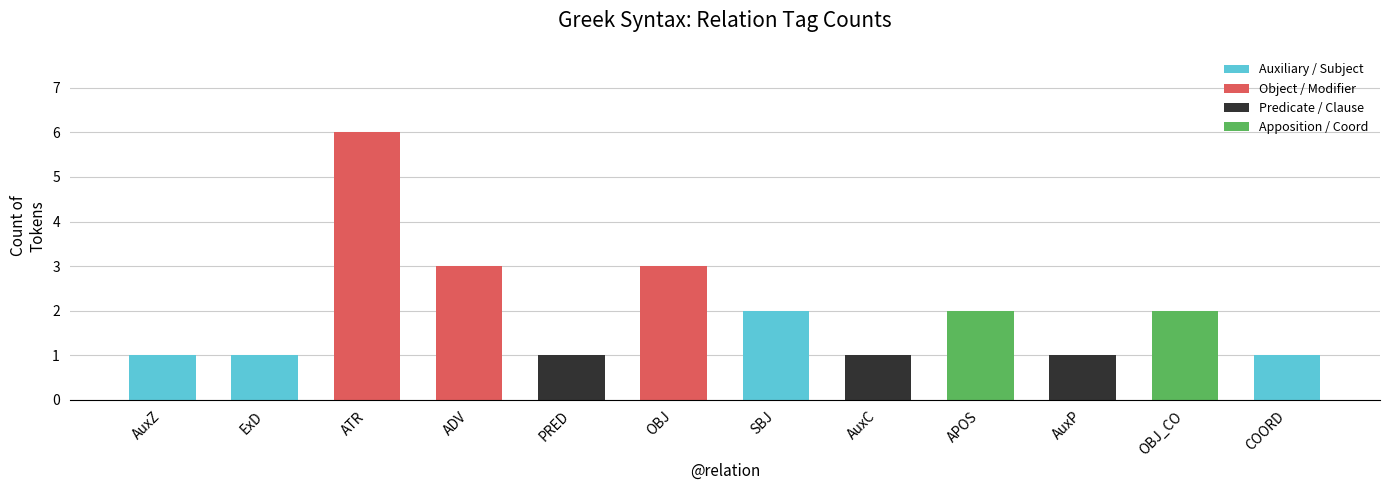

The value at AuxC is 1. True or false?

True